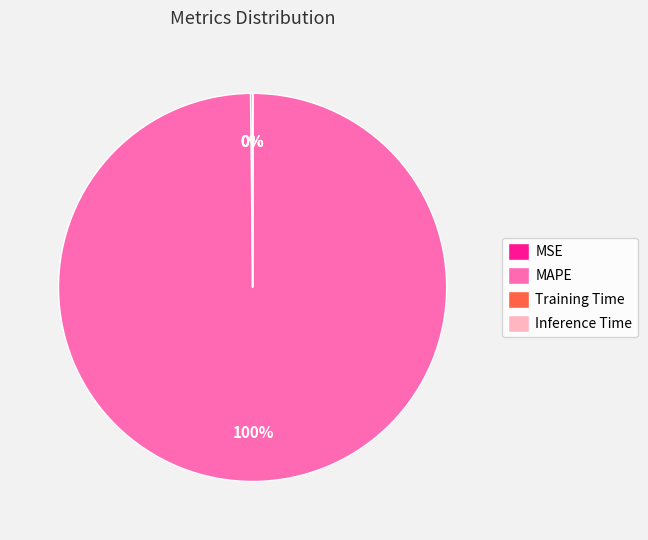

To the nearest percent, what is the average slice percentage?

25%